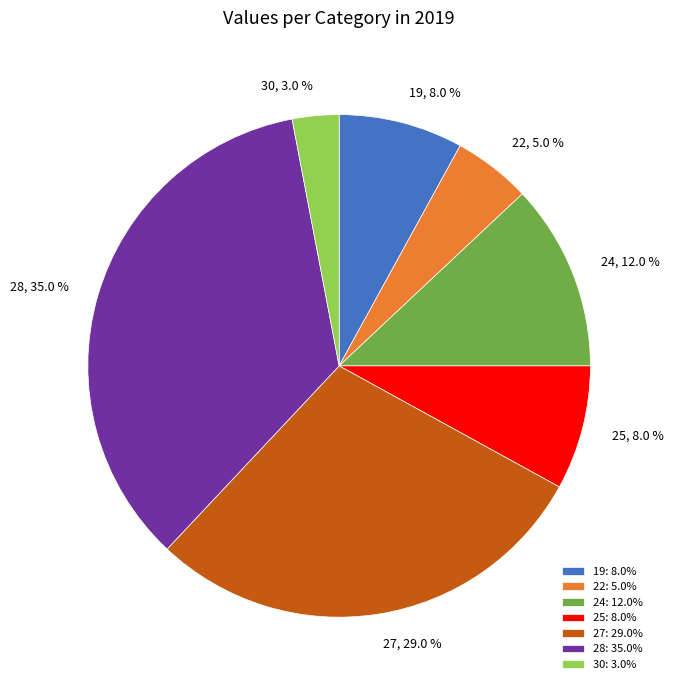

True or false: 25 accounts for 8% of the total.

True